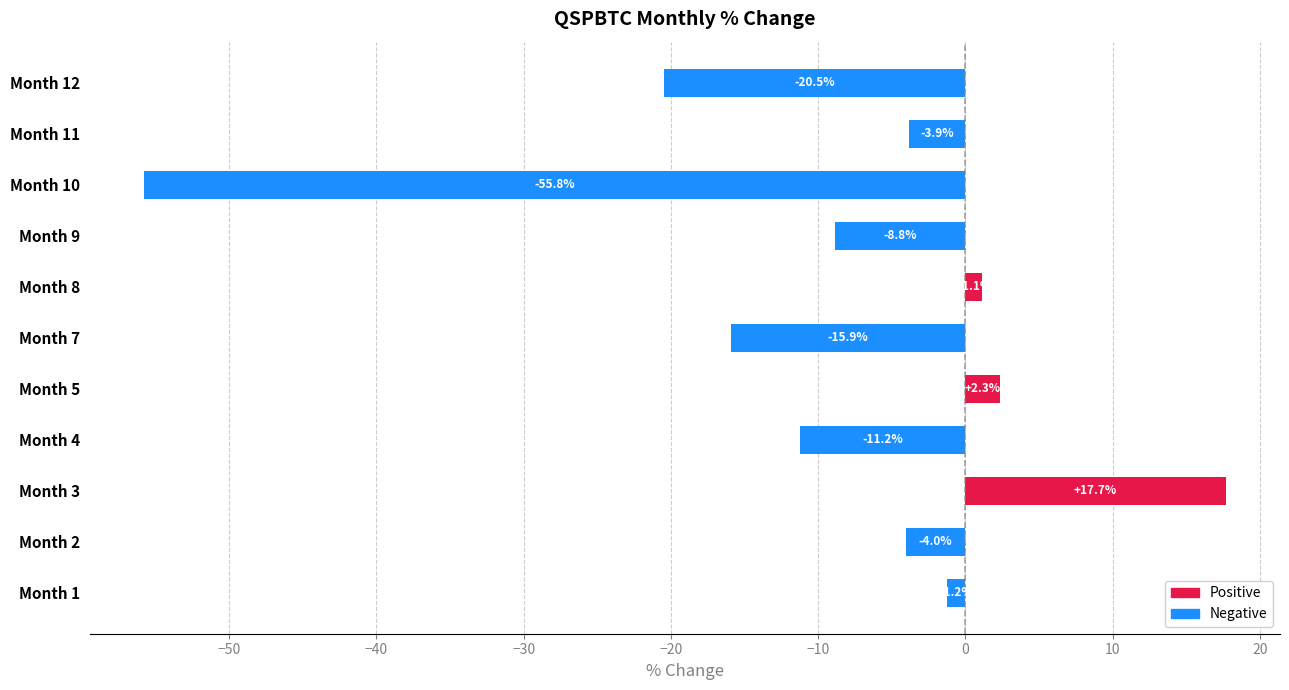

How many categories are shown in the chart?

11